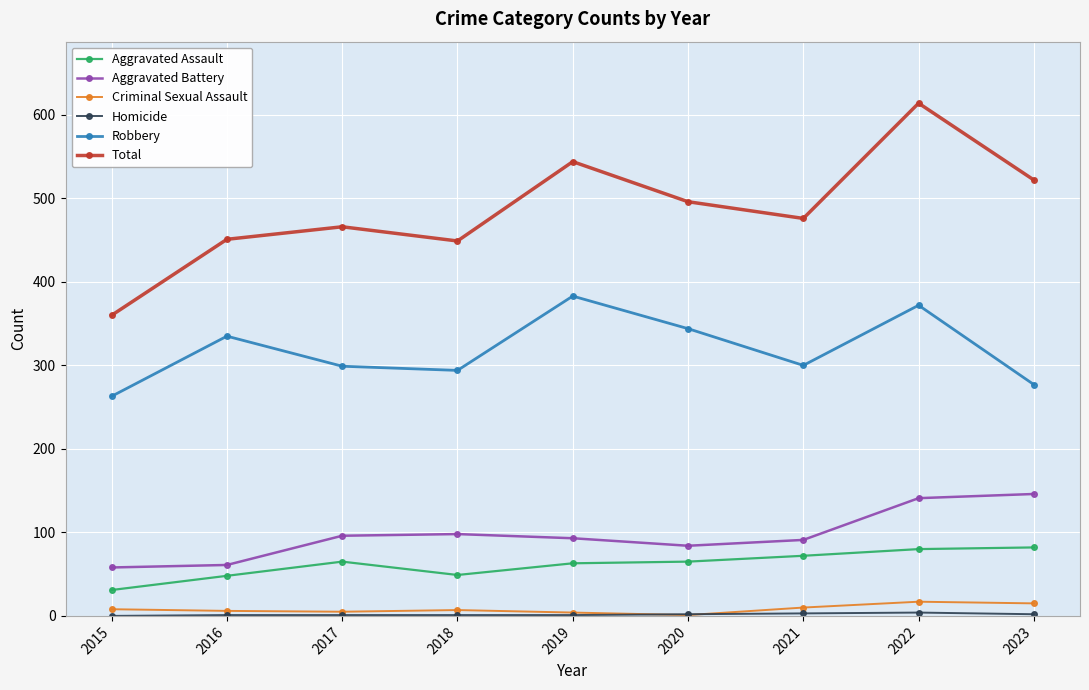

At which label does Aggravated Assault reach its minimum?

2015